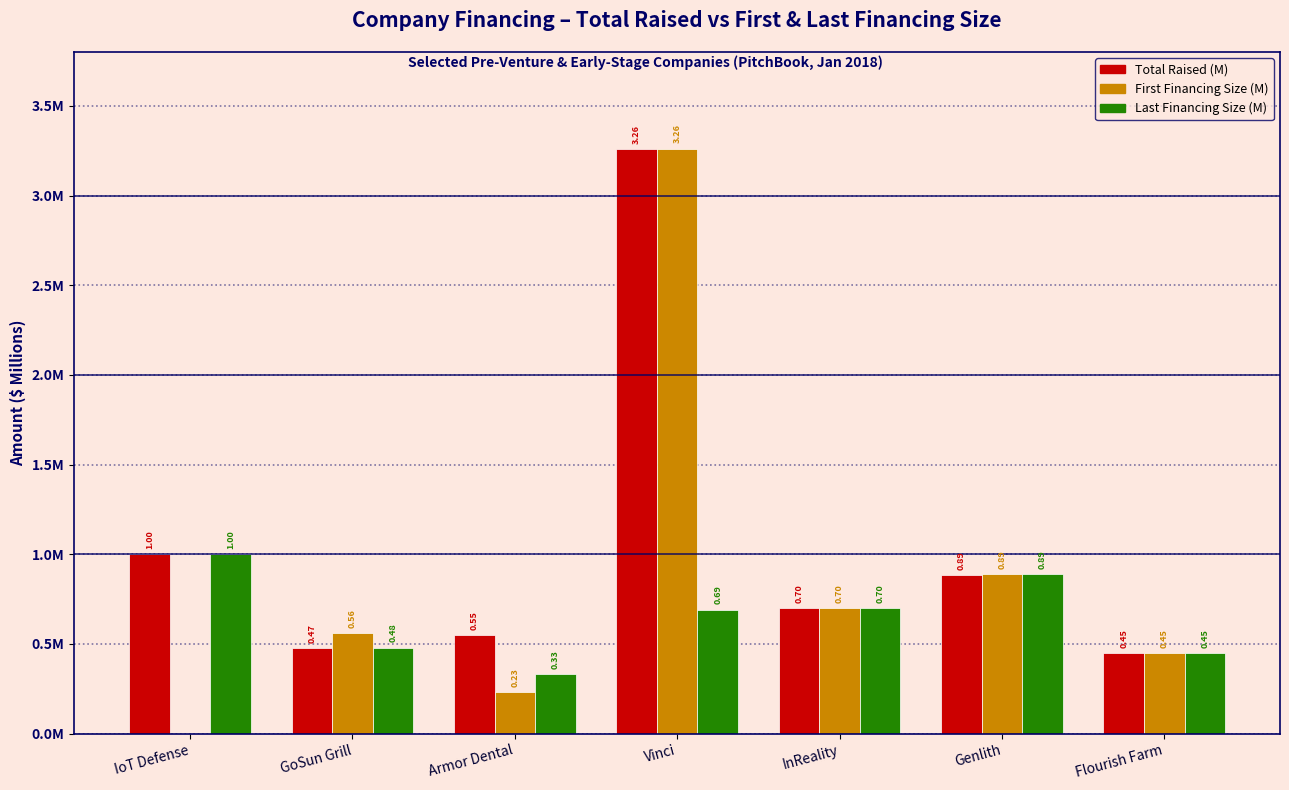

What is the spread (max minus min) of values at IoT Defense?

1.0